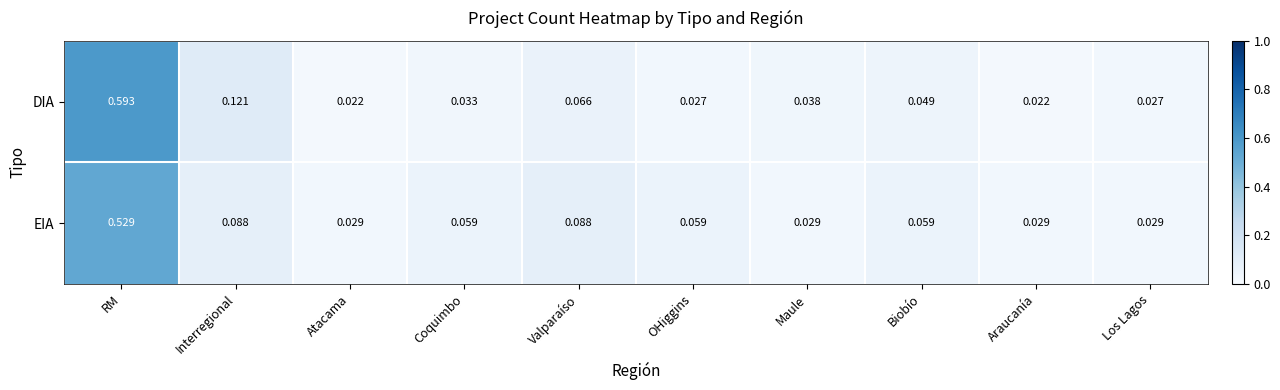

Which series has the largest range (max minus min)?

DIA